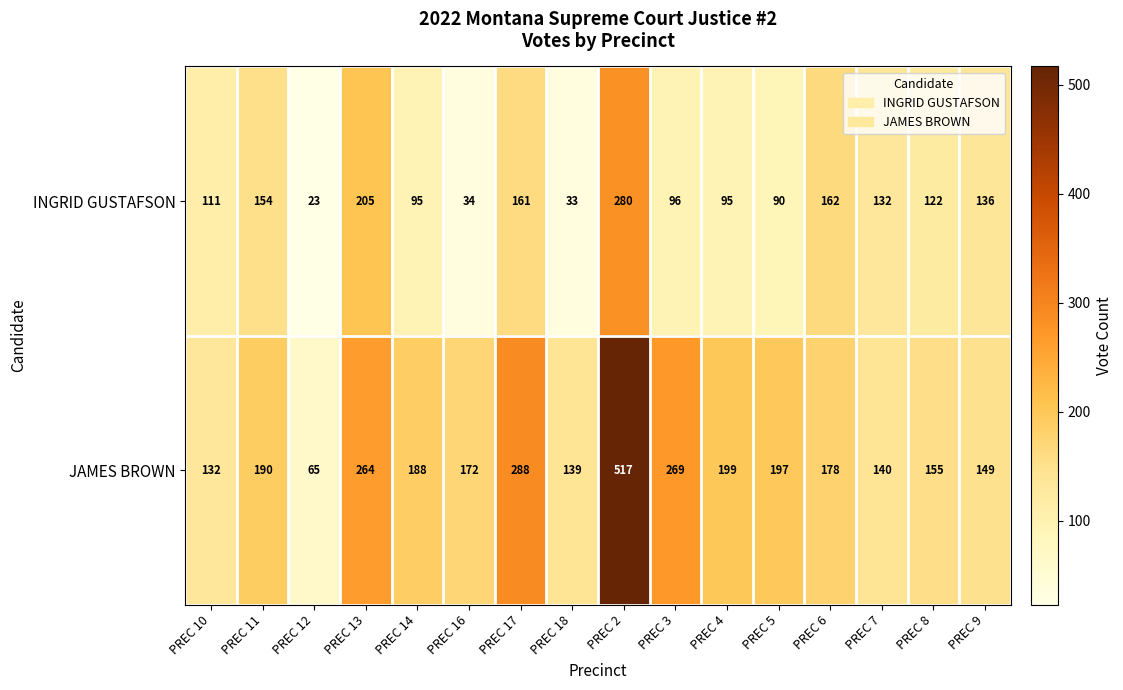

Which series has the largest total across all categories?

JAMES BROWN